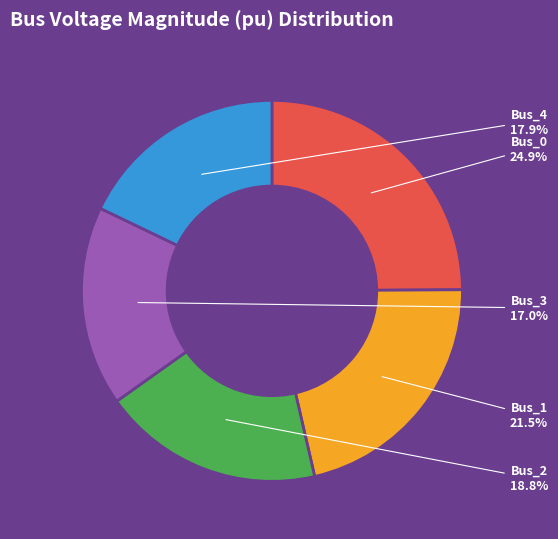

Which category has the biggest portion of the pie?

Bus_0